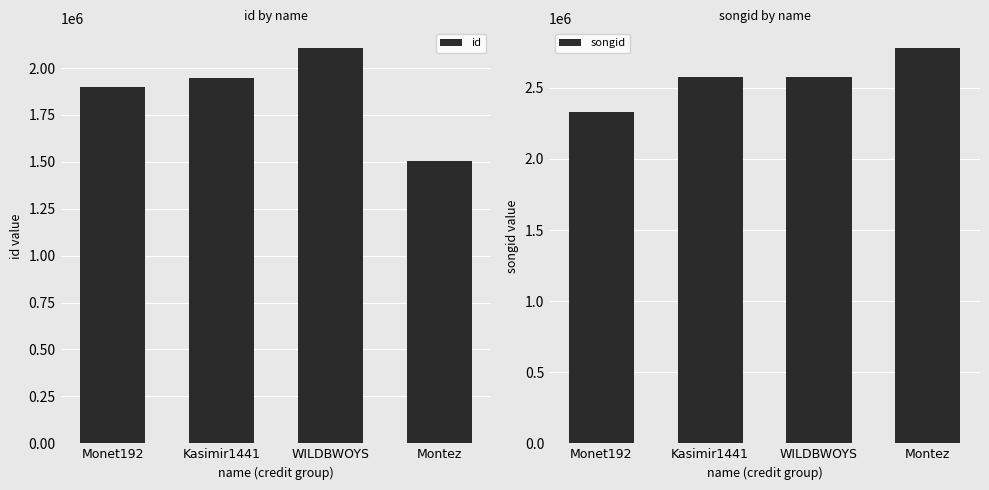

What is the highest value of the id series?

2106318